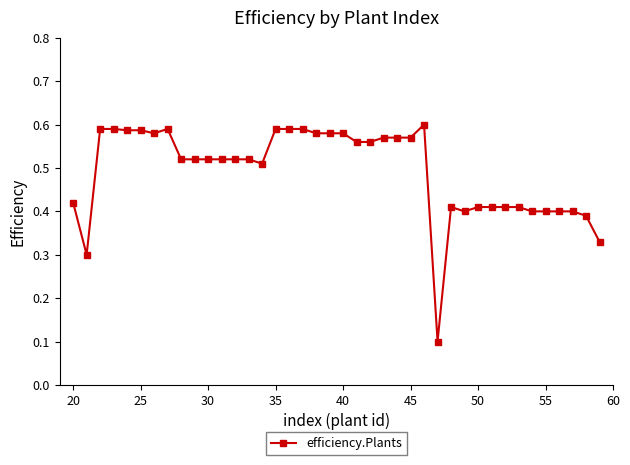

What is the sum of all values?

19.7